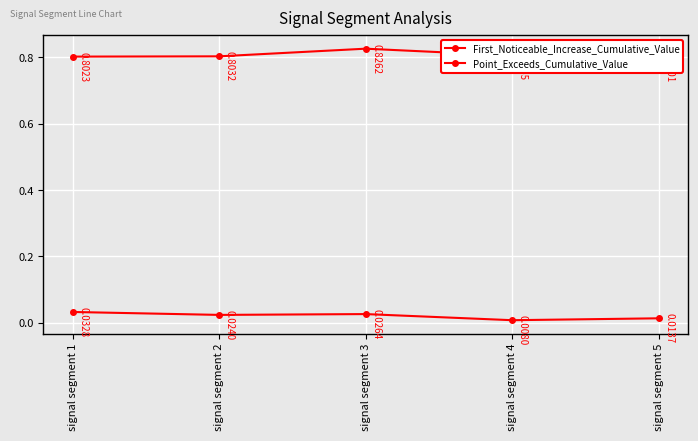

Rank the series by their maximum value, from lowest to highest.

First_Noticeable_Increase_Cumulative_Value, Point_Exceeds_Cumulative_Value